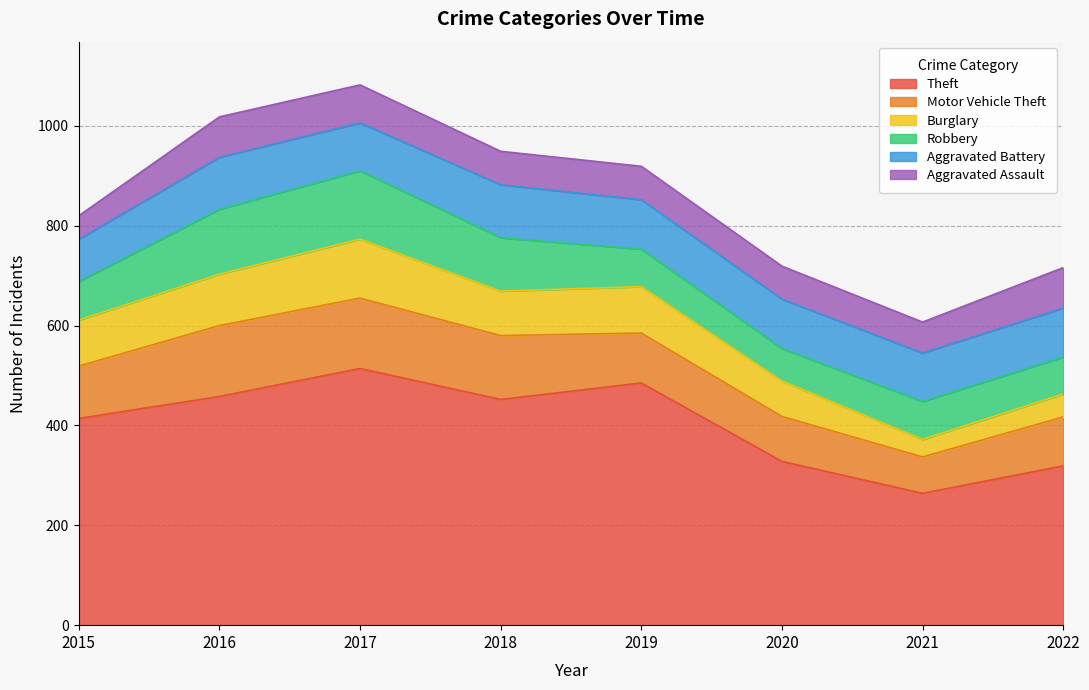

What is the value of the Robbery point at the 4th from the left?

107